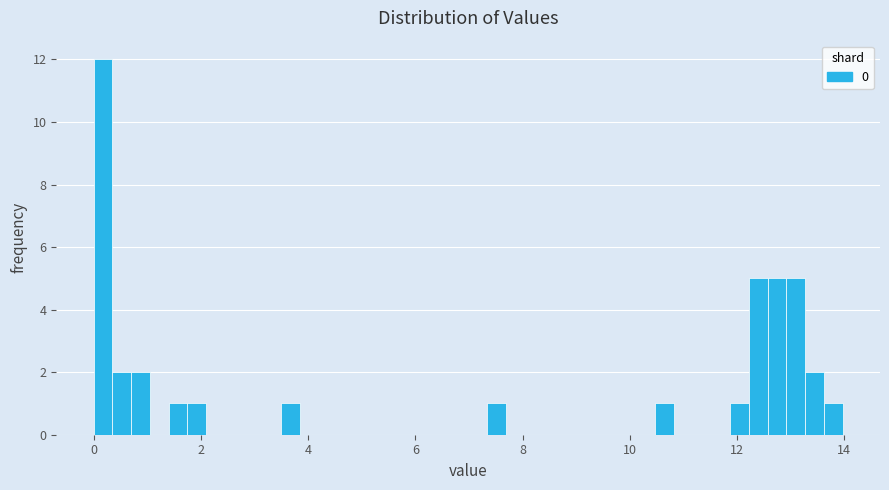

Around what value on the x-axis is the tallest bar? Give the approximate position of its centre, as read against the axis.

0.2